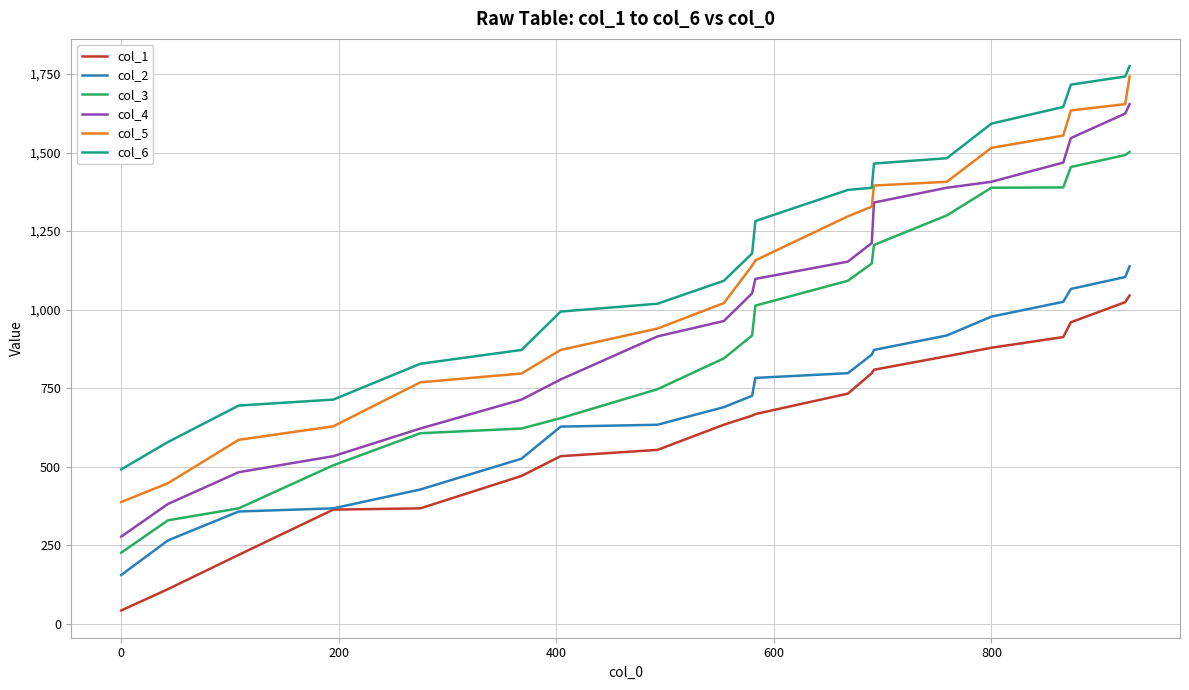

Which series has the widest spread of values?

col_4